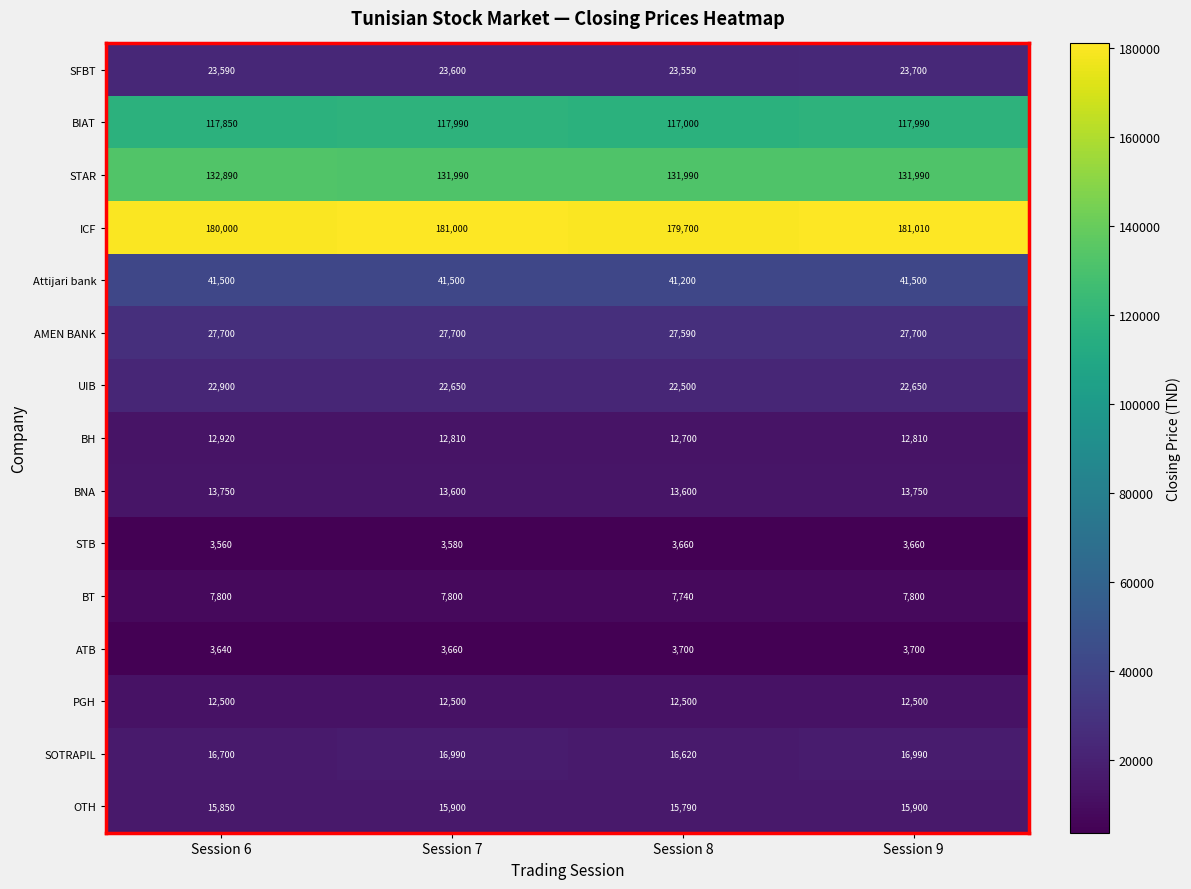

How many distinct data groups are displayed?

15